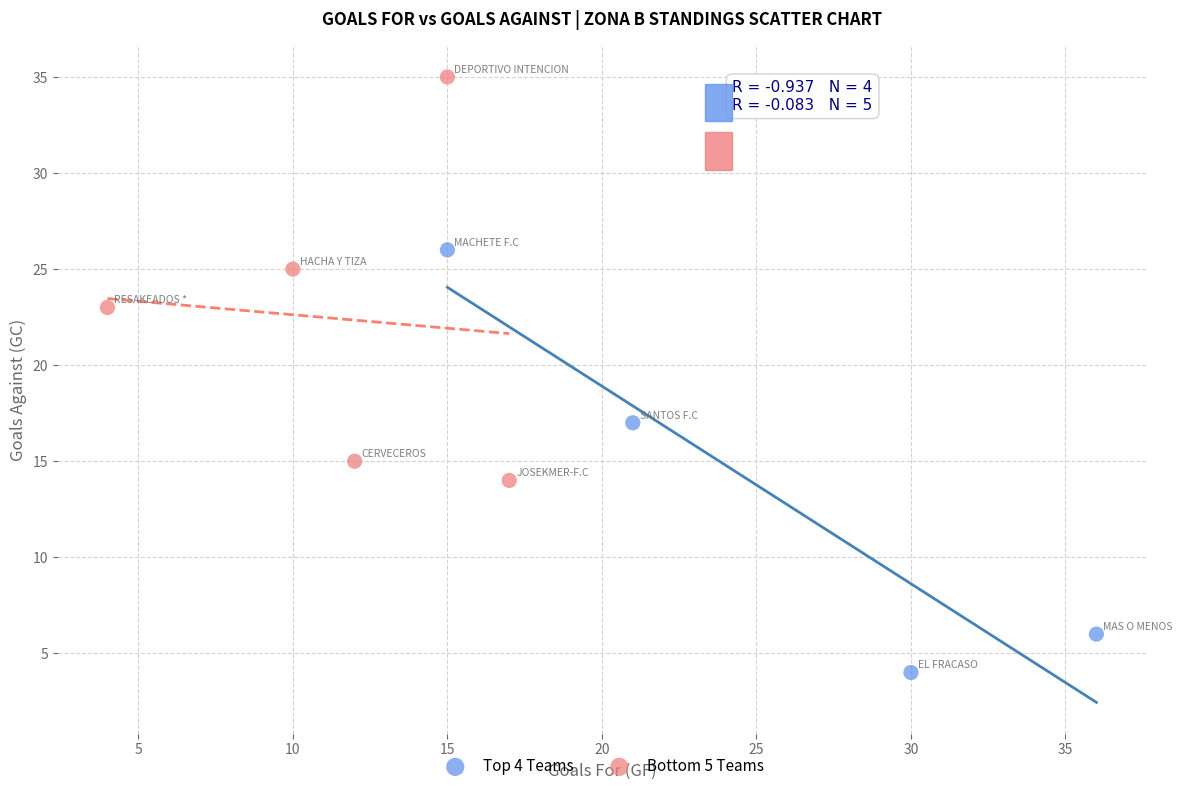

Which series contains the highest Y value?

Bottom 5 Teams